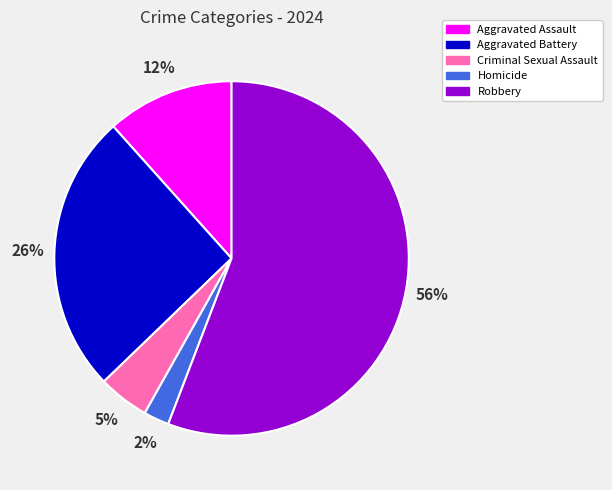

Which category accounts for the majority?

Robbery